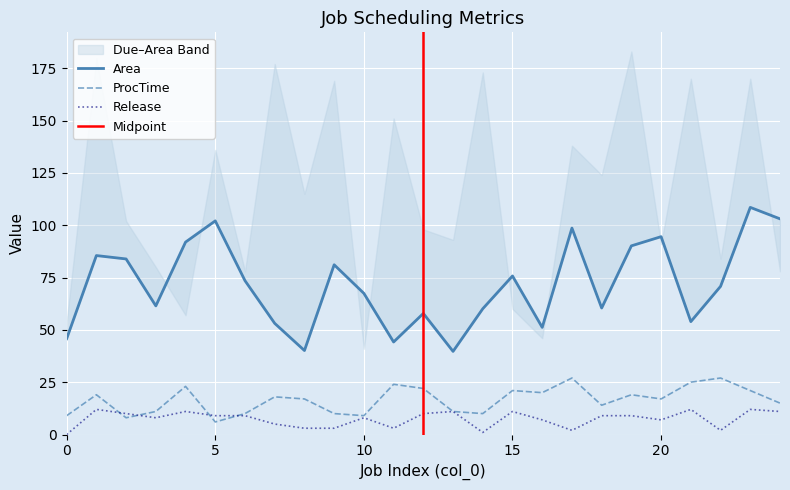

How many values in the Area series exceed 70?

13